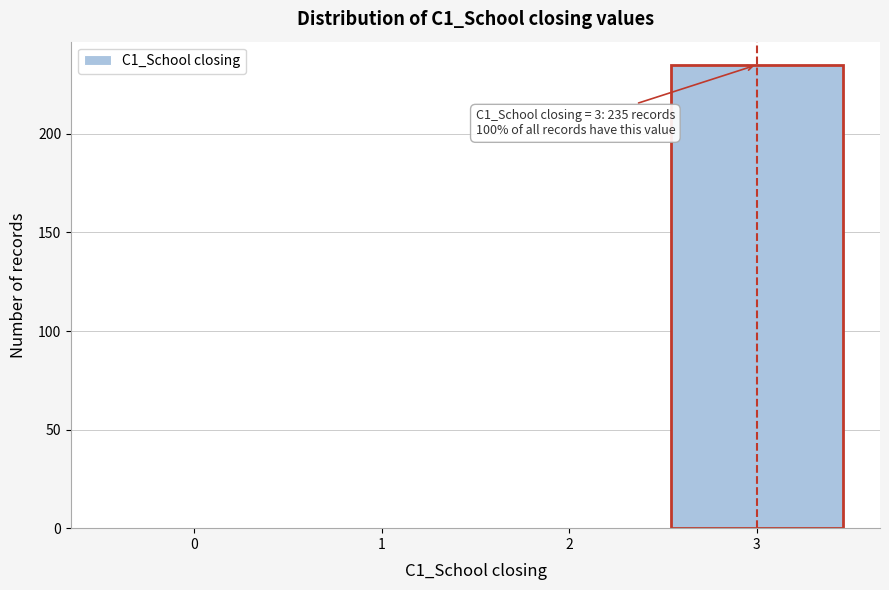

Over which range of the x-axis is the bar tallest?

2.5 to 3.5